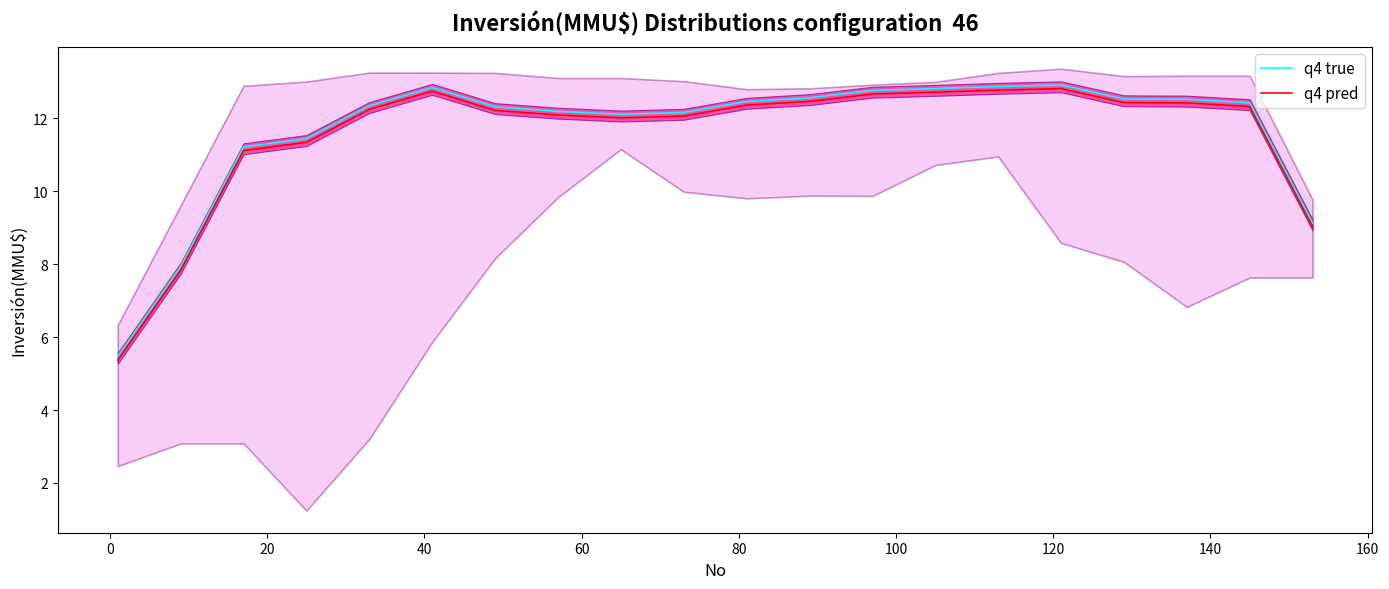

What is the maximum value for q4 true?

12.9